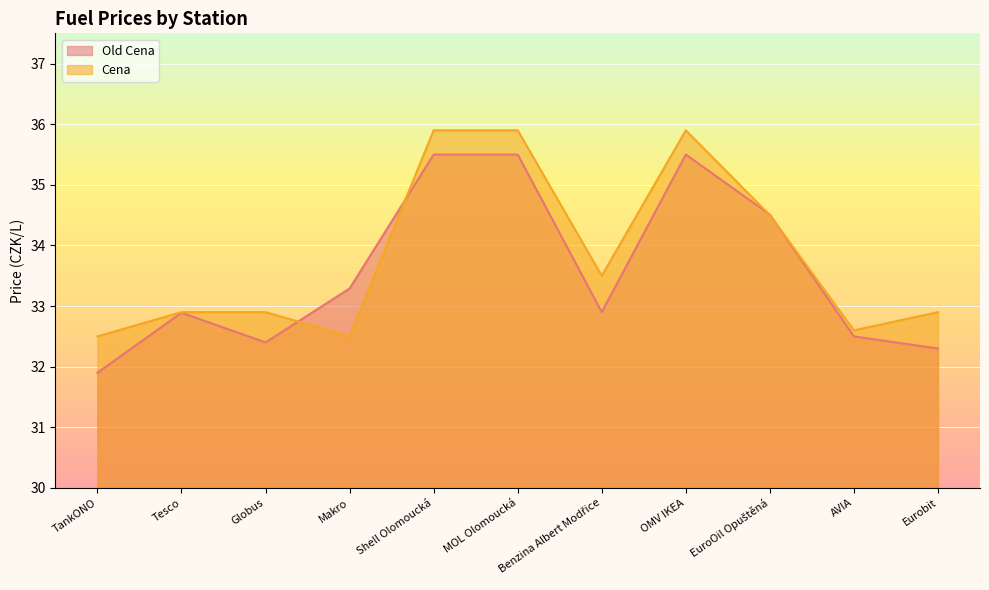

Where is the first local minimum for Cena?

Makro